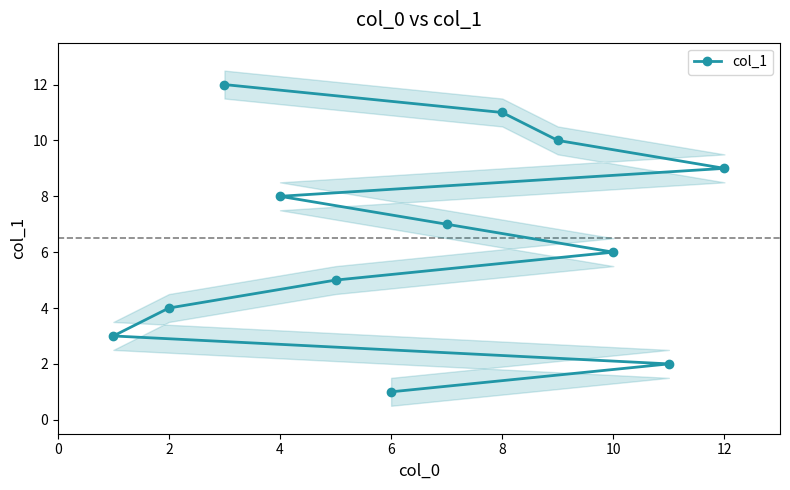

How many categories are shown in the chart?

12